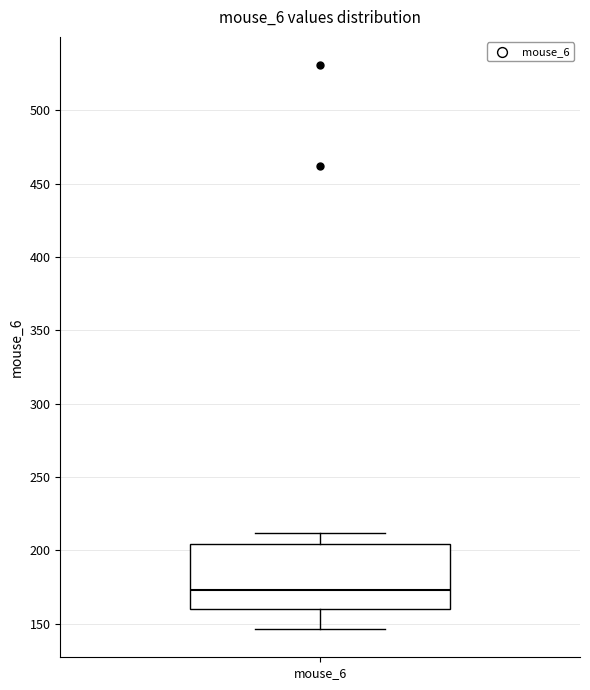

Transcribe this box plot: give where the median line is, the range the box spans, and where the two whiskers end, as read against the y-axis. The values are not printed on the chart, so give them approximately, as read against the axis.

median 175, box 160 to 205, whiskers 145 to 210